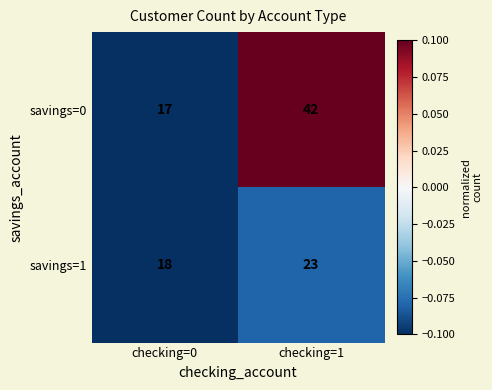

Reading left to right, list all the values displayed in this chart.

savings=0: checking=0=17	checking=1=42
savings=1: checking=0=18	checking=1=23